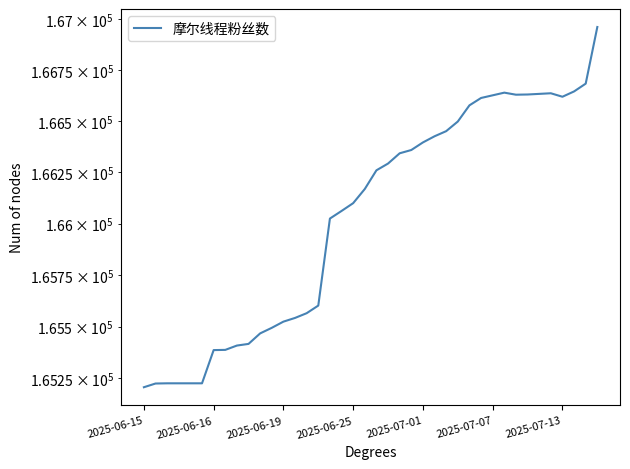

How many lines are shown in the chart?

1